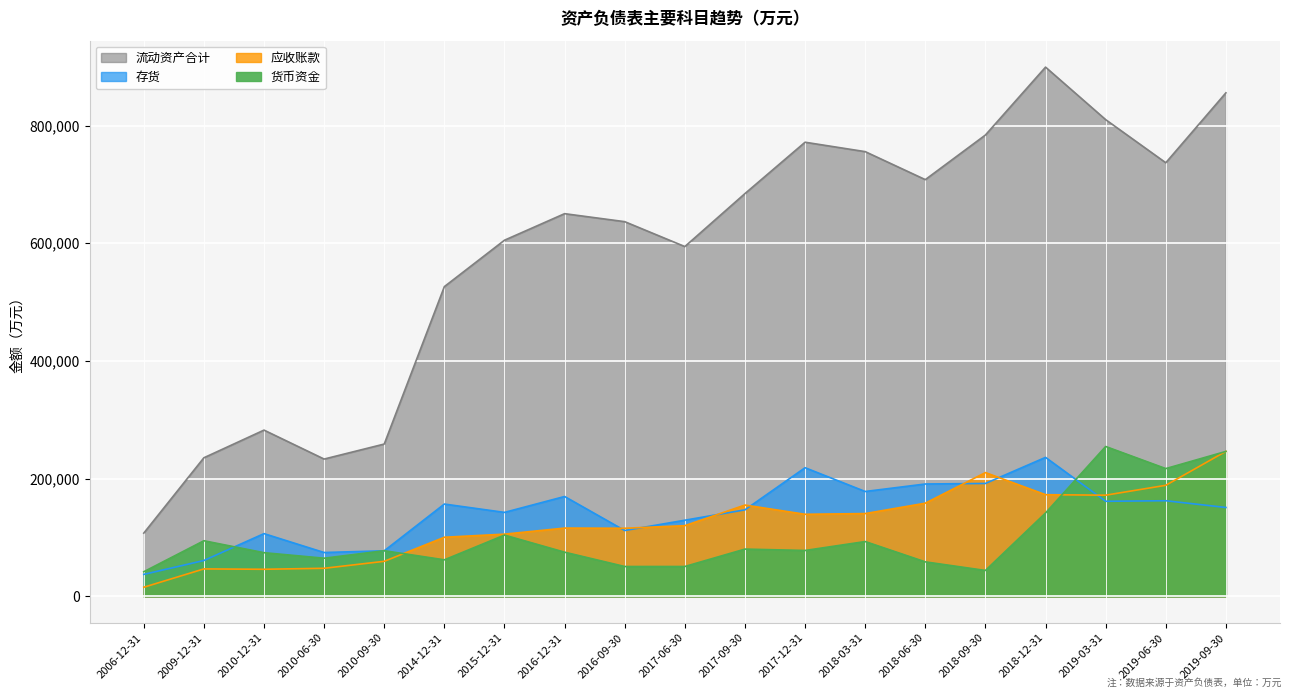

Is it true that 货币资金 equals 68433 at 2017-06-30?

False